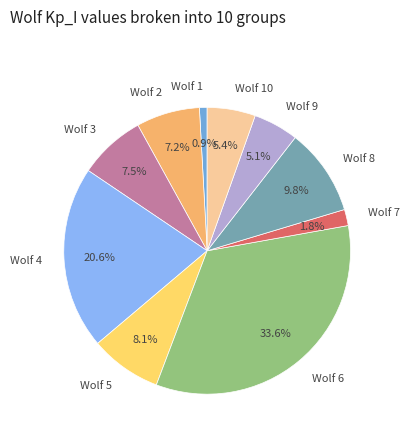

How many segments does this pie chart have?

10